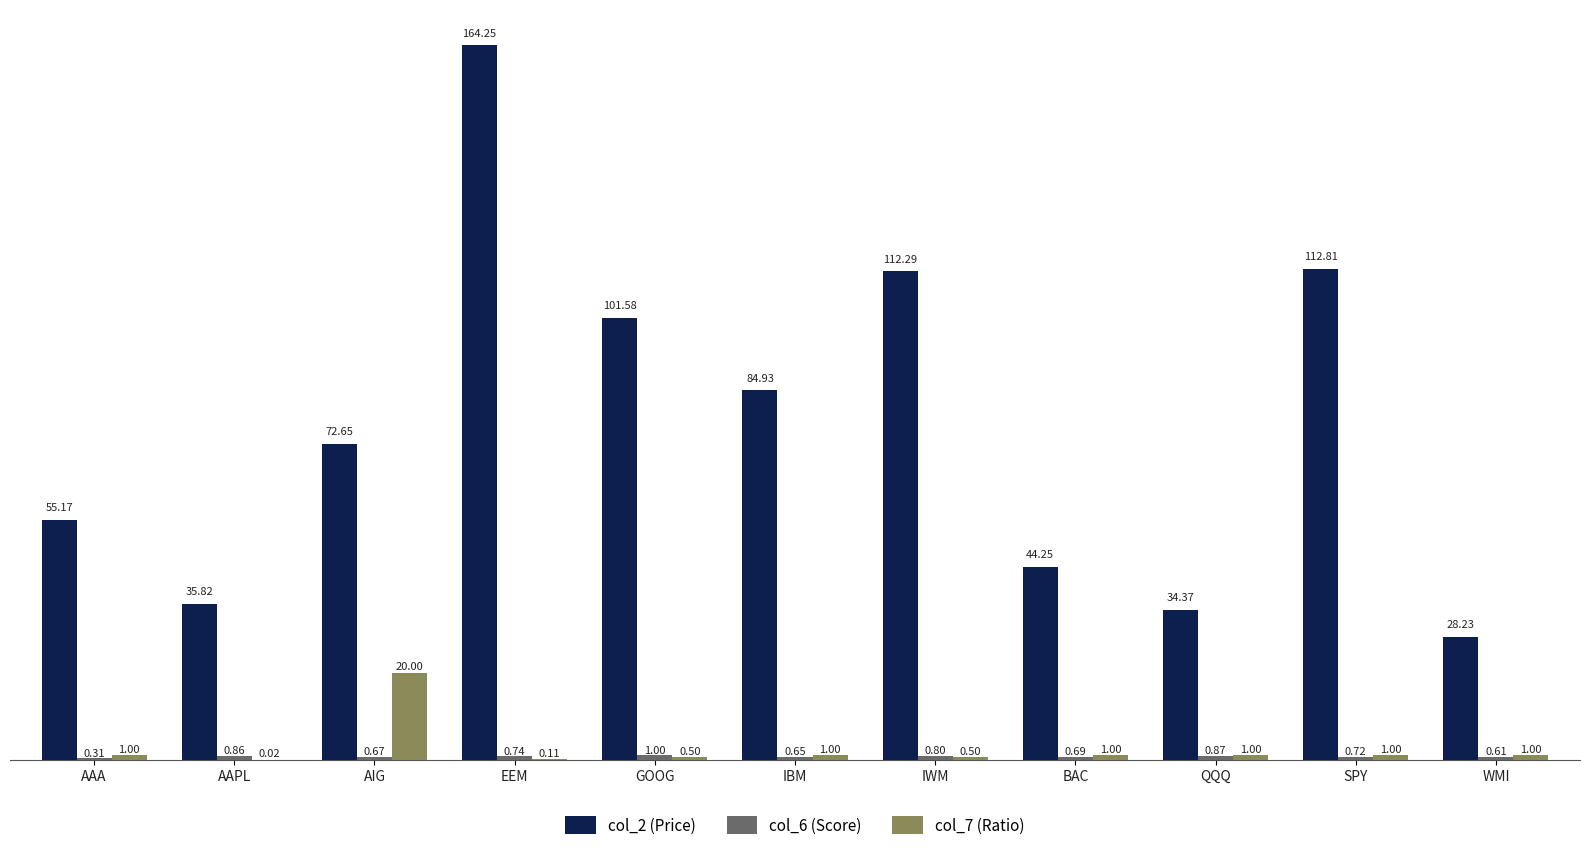

What is the sum of the col_7 (Ratio) values at IBM and WMI?

2.0